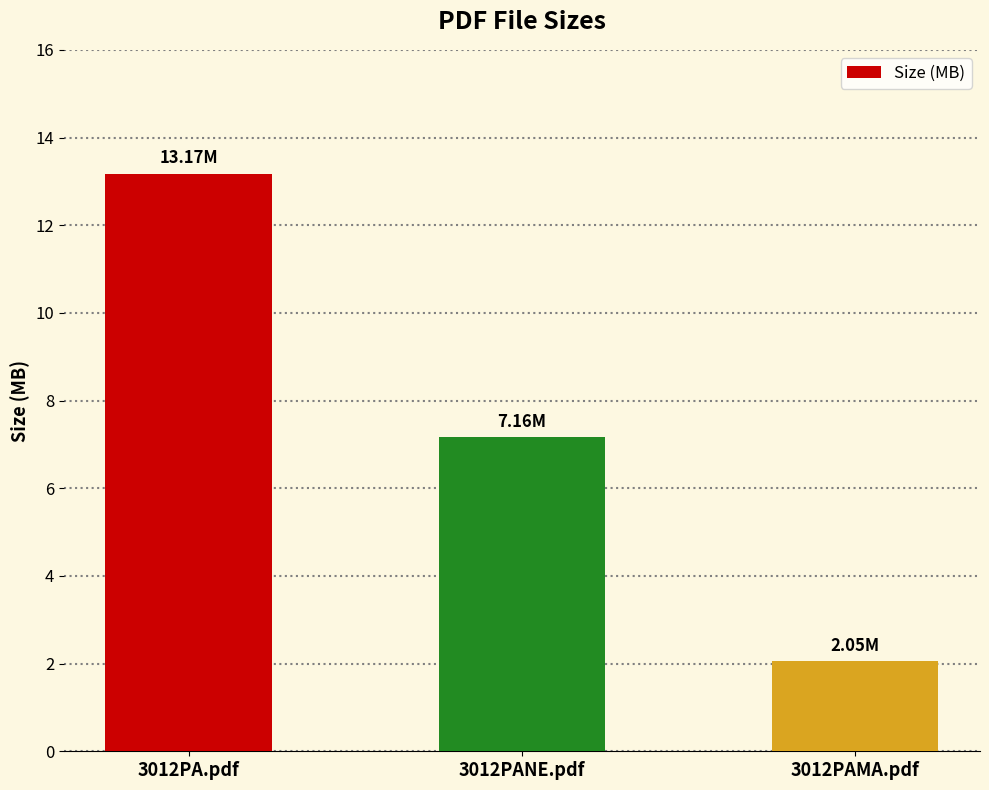

Rank the categories by value from highest to lowest.

3012PA.pdf, 3012PANE.pdf, 3012PAMA.pdf